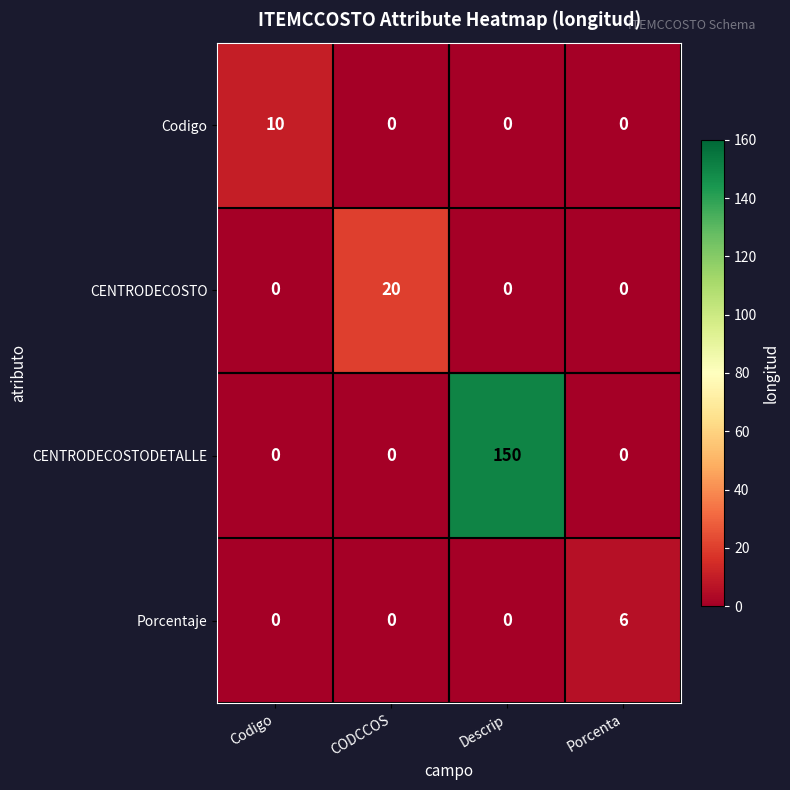

Rank the series by their maximum value, from lowest to highest.

Porcentaje, Codigo, CENTRODECOSTO, CENTRODECOSTODETALLE